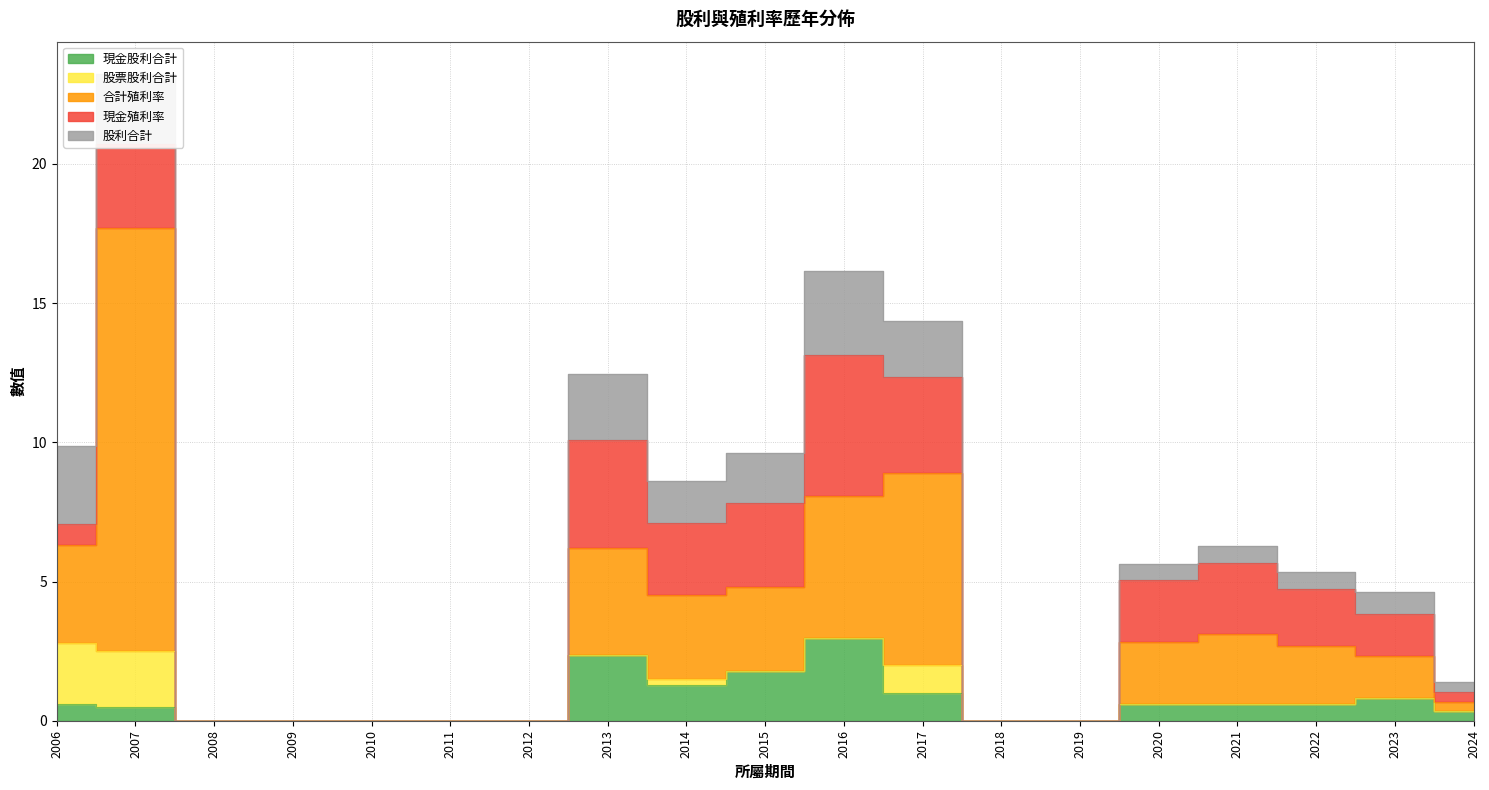

Is it true that 現金股利合計 equals 0.2 at 2024?

False